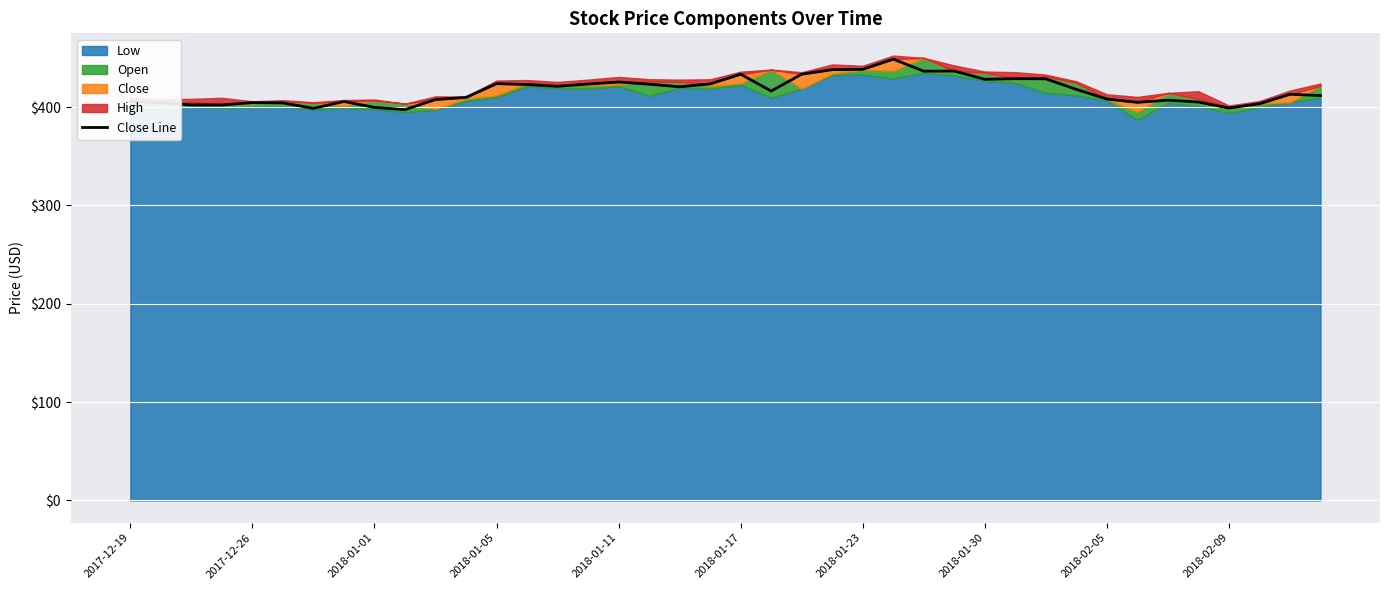

How many lines are shown in the chart?

1